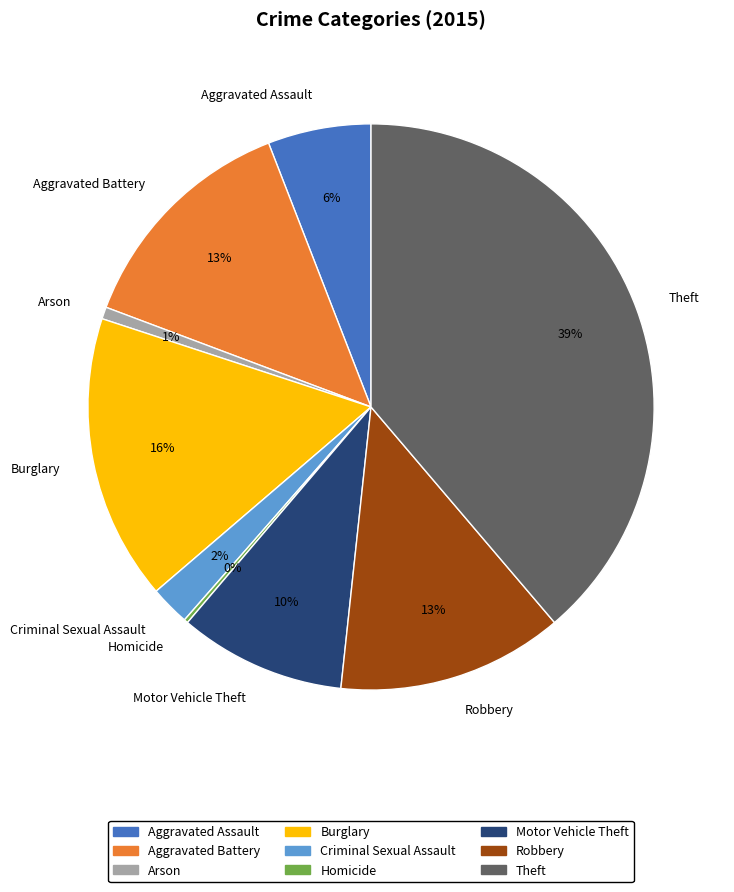

Is there a majority slice in this chart?

No